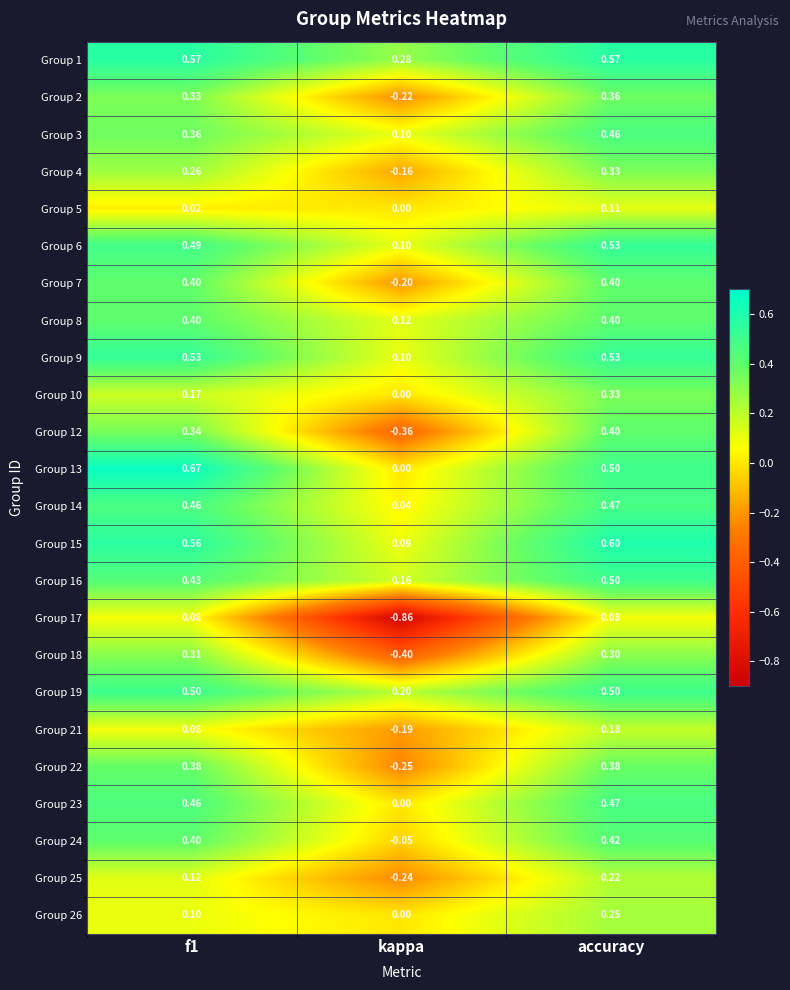

At which category does the chart reach its minimum across all series?

kappa